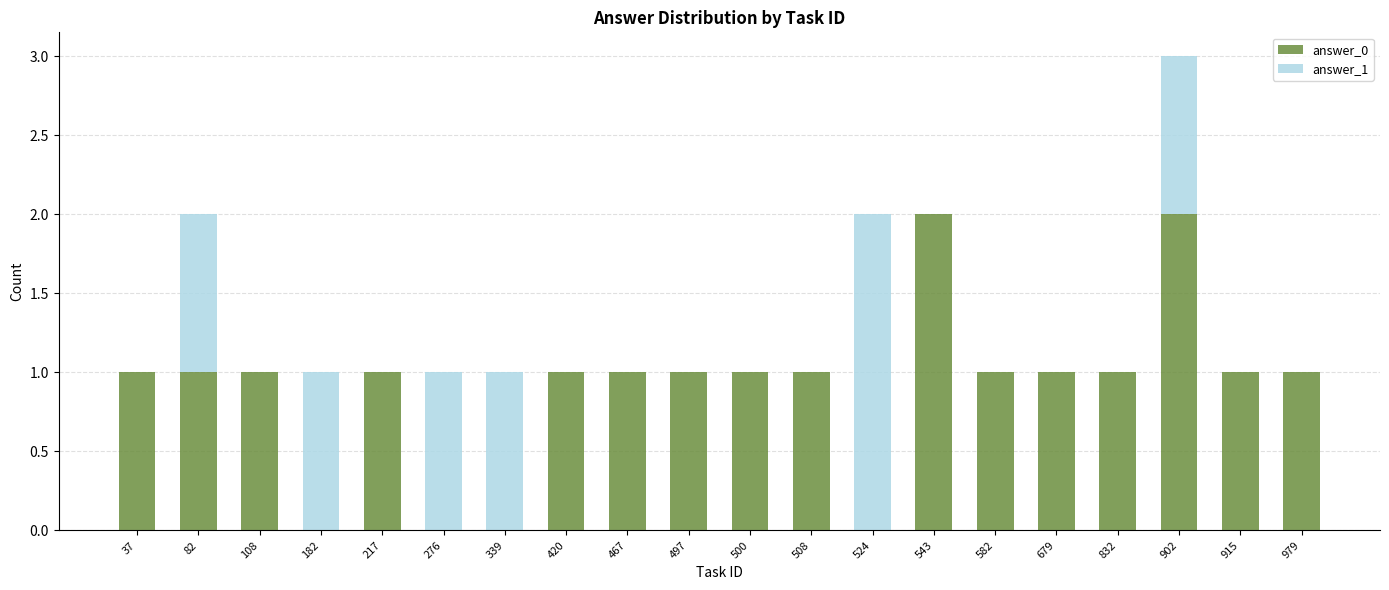

At which category is the sum across all series the highest?

902